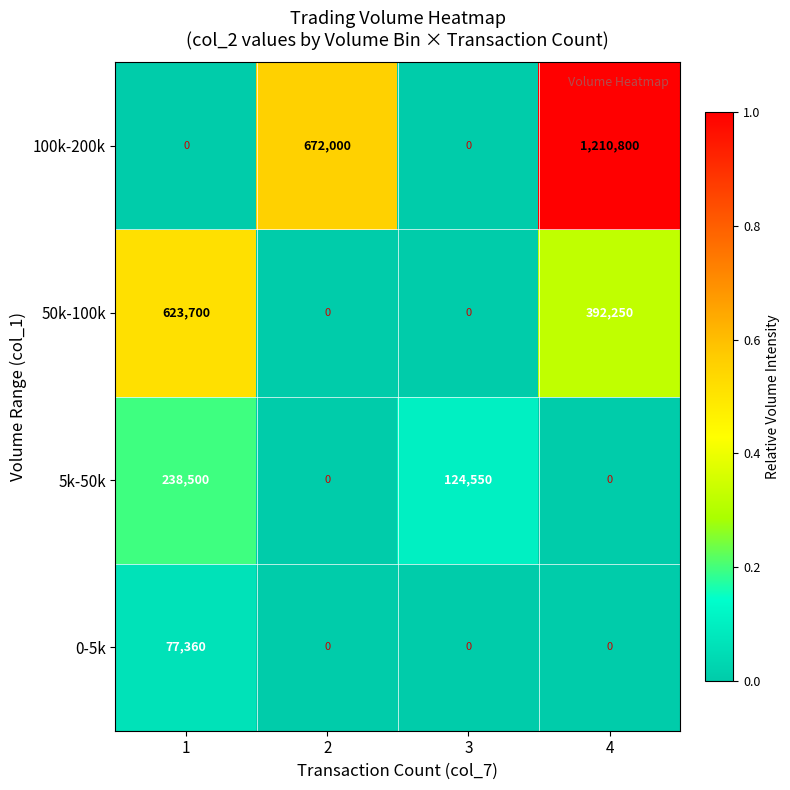

The value of 5k-50k at 2 is -138278. True or false?

False